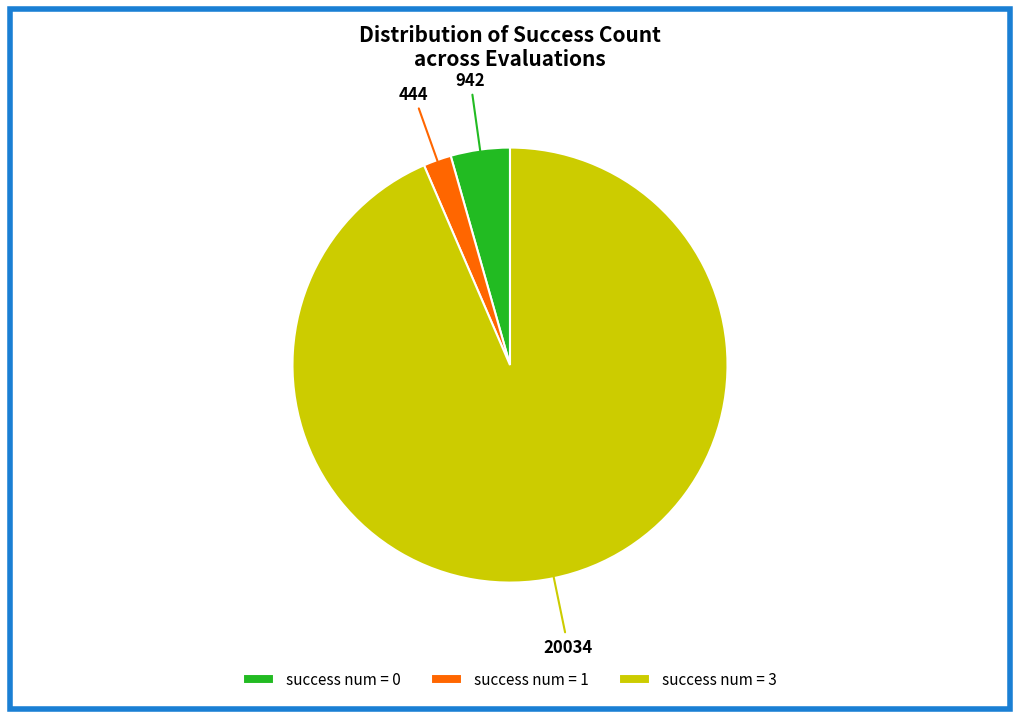

Combined, do success num = 0 and success num = 3 account for over 50%?

Yes